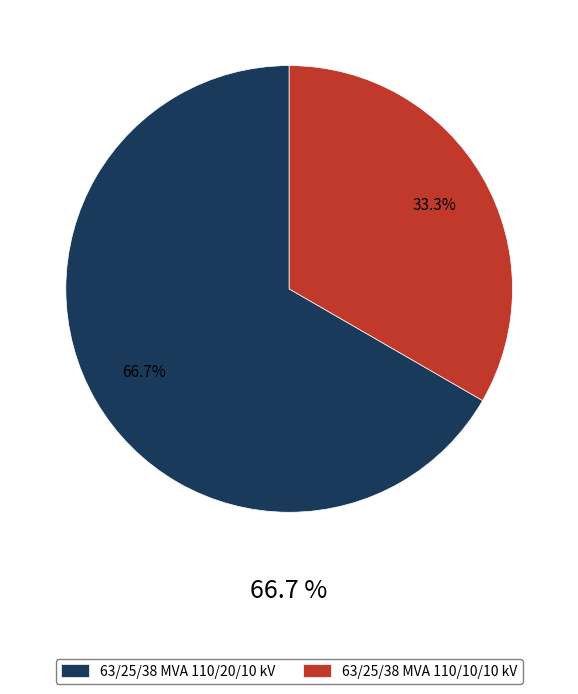

Which has a higher value, 63/25/38 MVA 110/20/10 kV or 63/25/38 MVA 110/10/10 kV?

63/25/38 MVA 110/20/10 kV